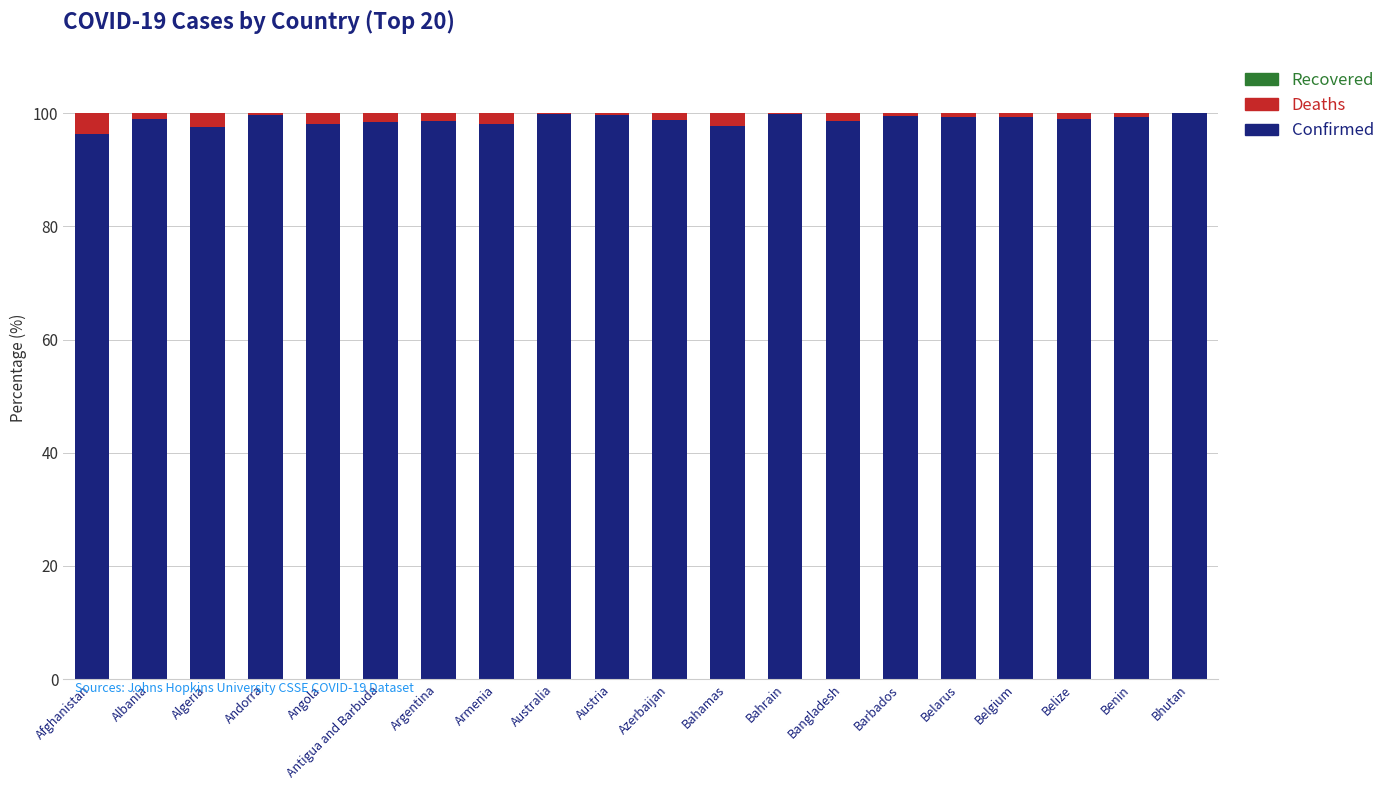

Read the Confirmed value at Albania.

98.9